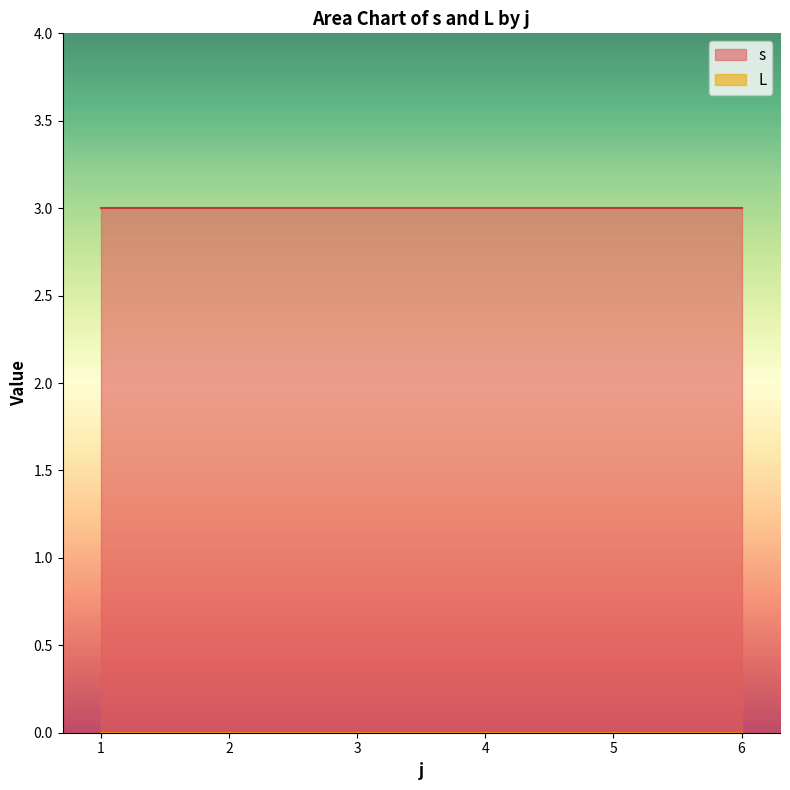

At 22, list the series in order from largest to smallest.

s, L